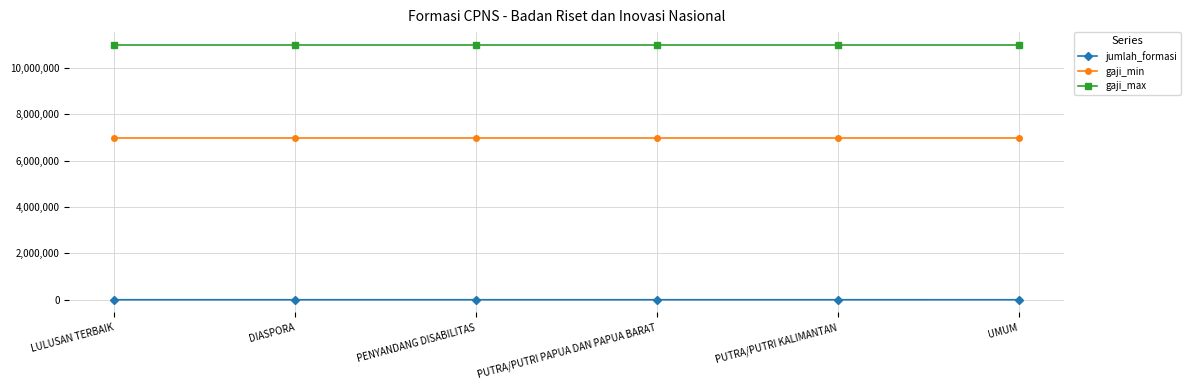

What is the label of the 6th point from the left?

UMUM